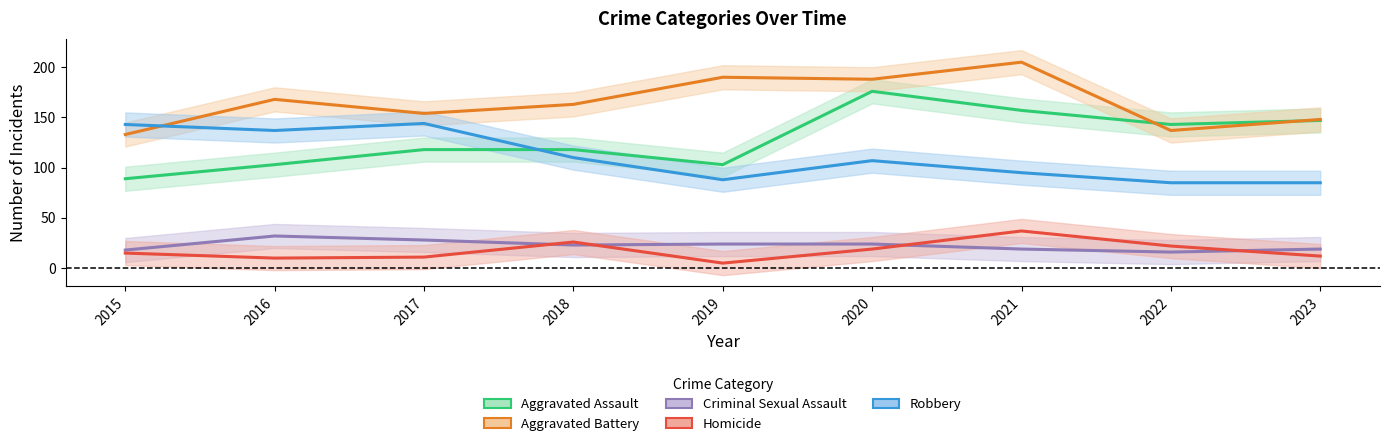

At how many categories does at least one series exceed 44?

9